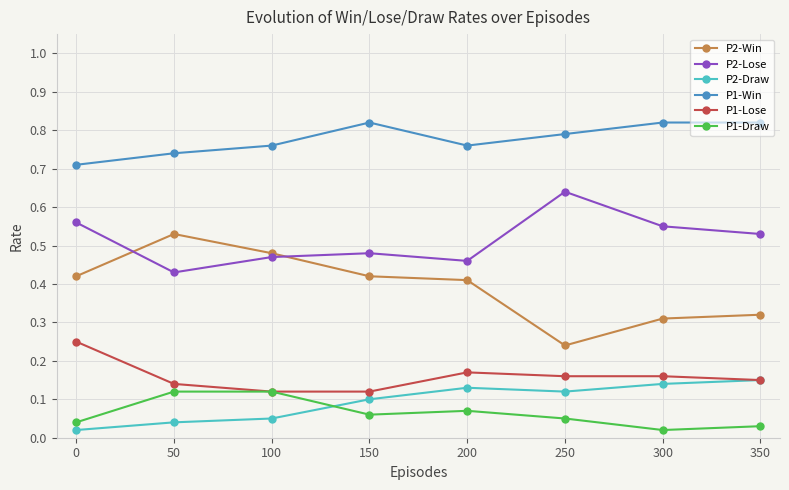

Which category has the highest value in the P2-Win series?

50